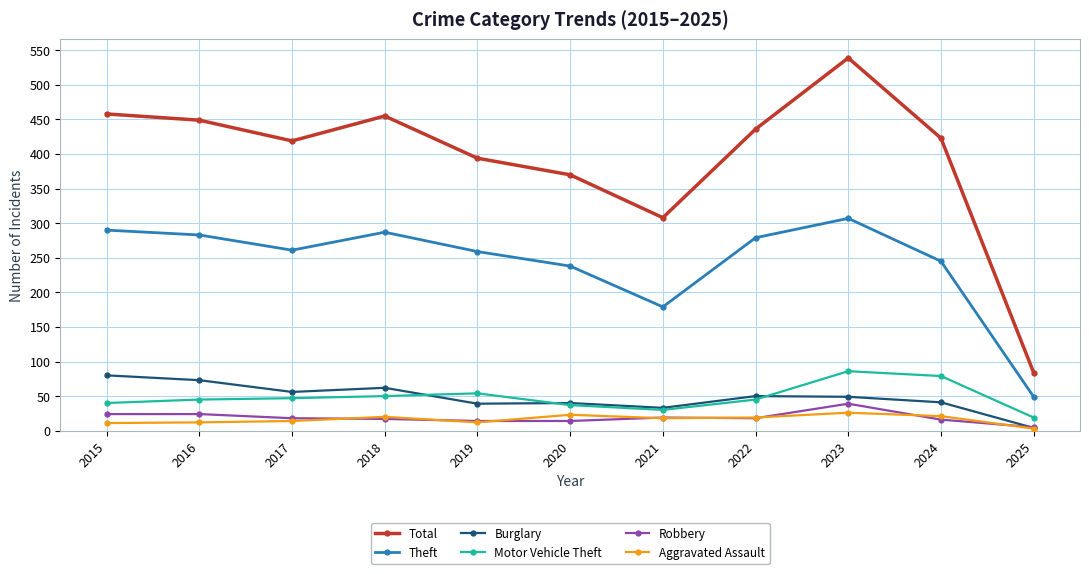

How many data points does each series have?

11